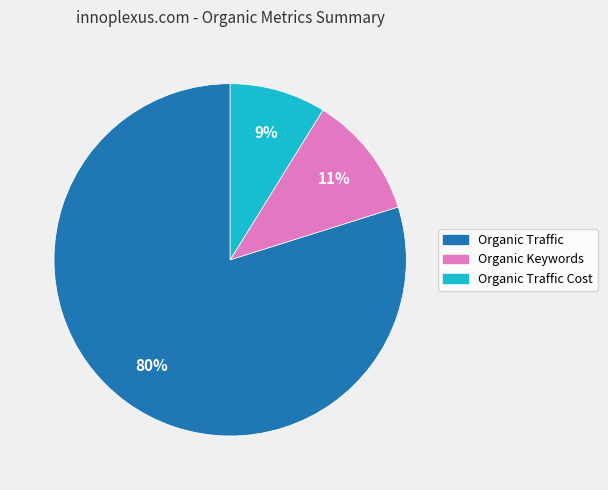

Which slice is the smallest?

Organic Traffic Cost